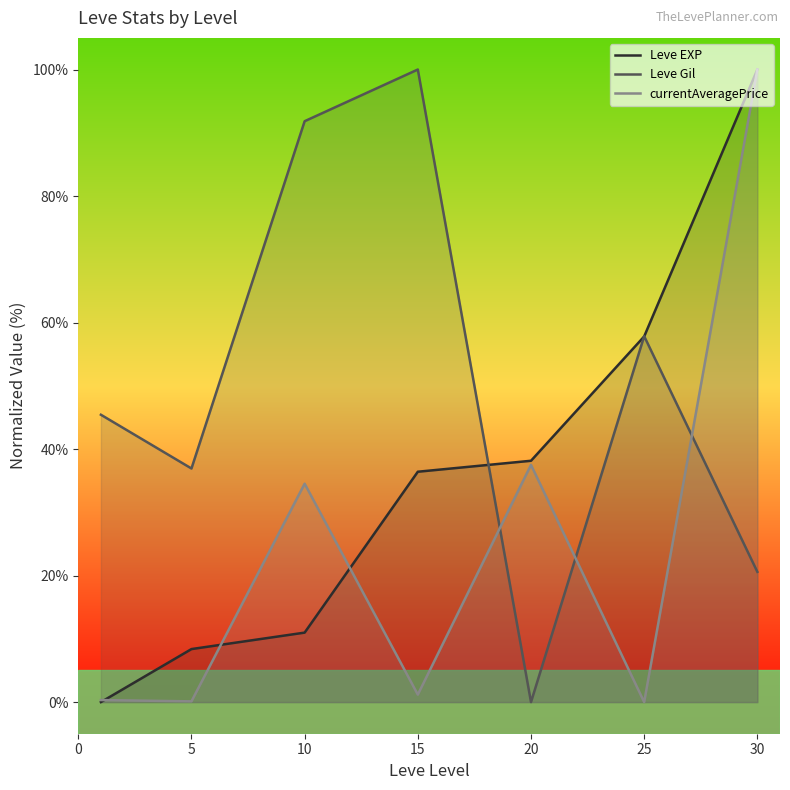

Which series changed the most between 15 and 30?

currentAveragePrice